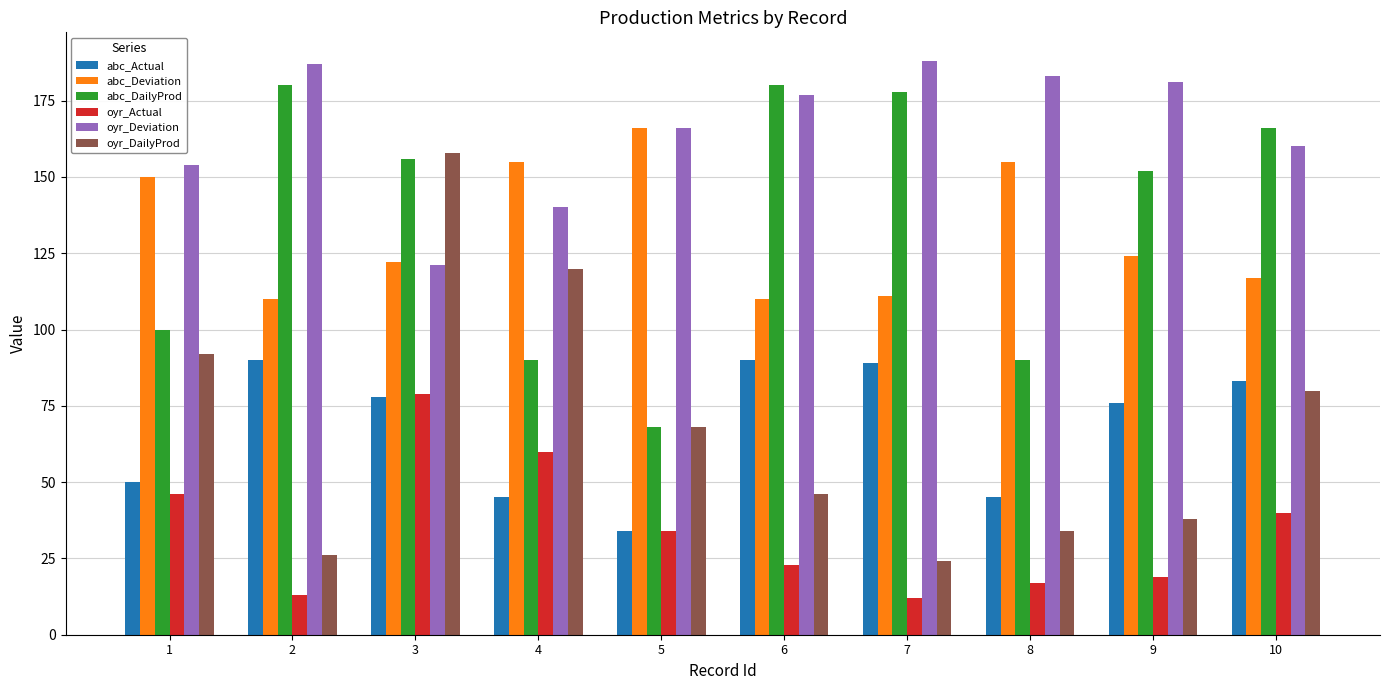

Where does the oyr_Actual series first go above 34?

1